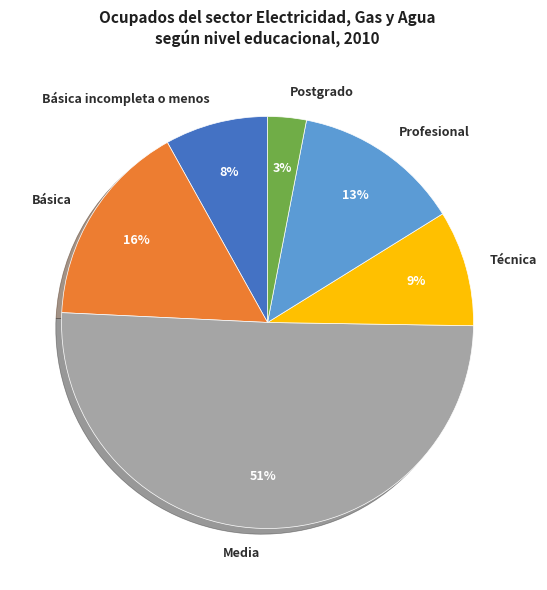

Is it true that Técnica is 1% of the pie?

False